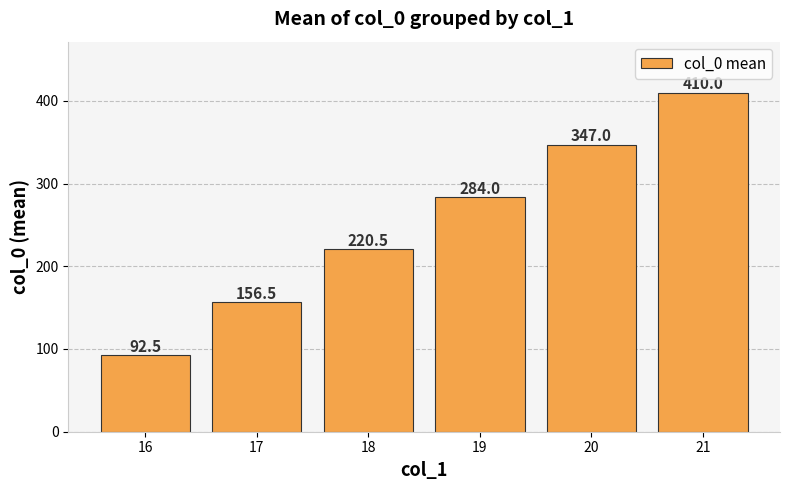

Approximately how many times larger is the value at 19 compared to 18?

1.3